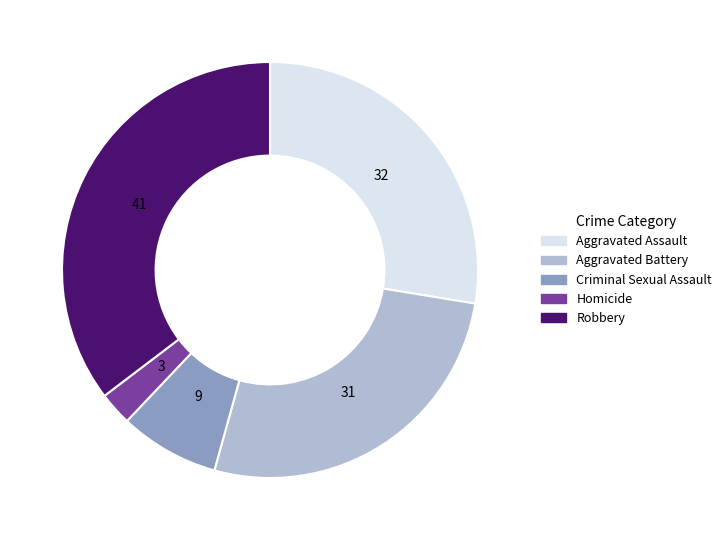

The Robbery slice represents 35% of the pie. True or false?

True